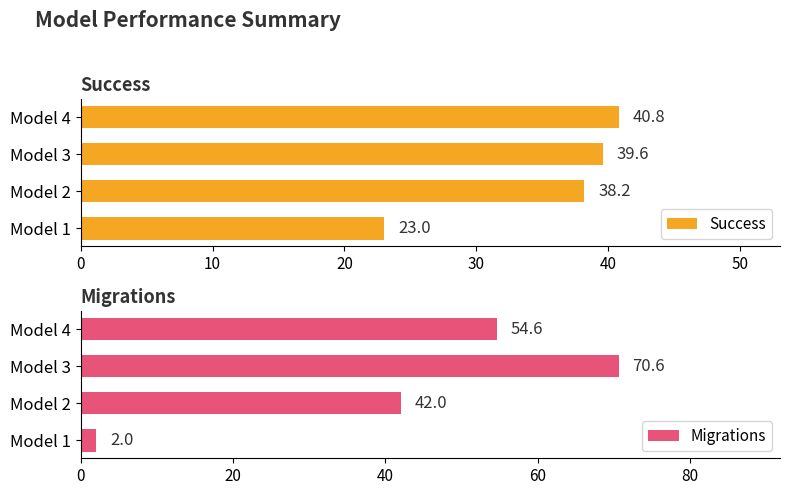

How many distinct data groups are displayed?

2